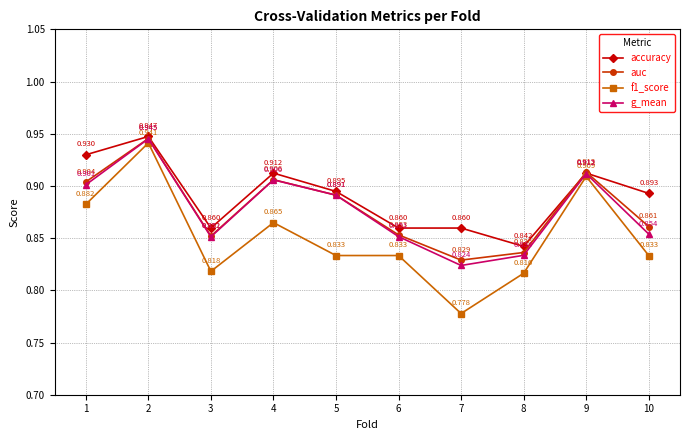

Which series has the largest total across all categories?

accuracy